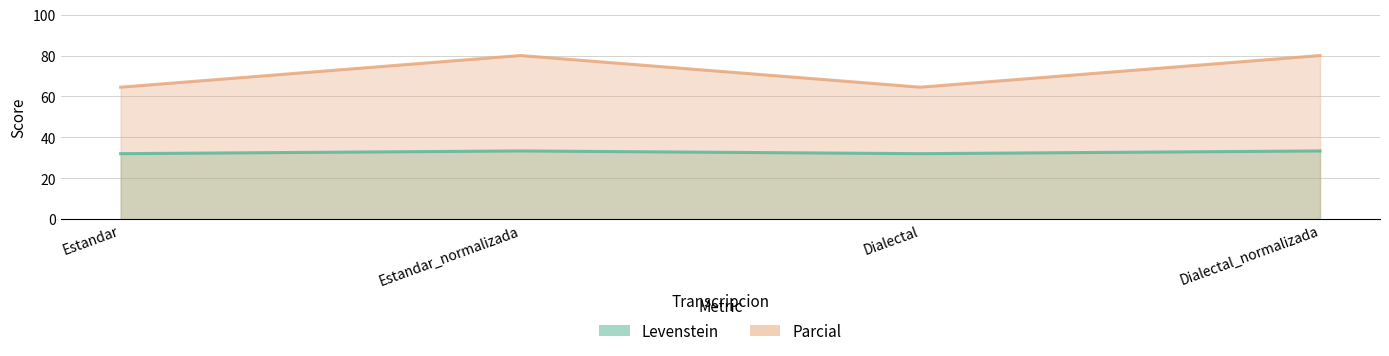

The value of Parcial at Dialectal_normalizada is 22.2. True or false?

False